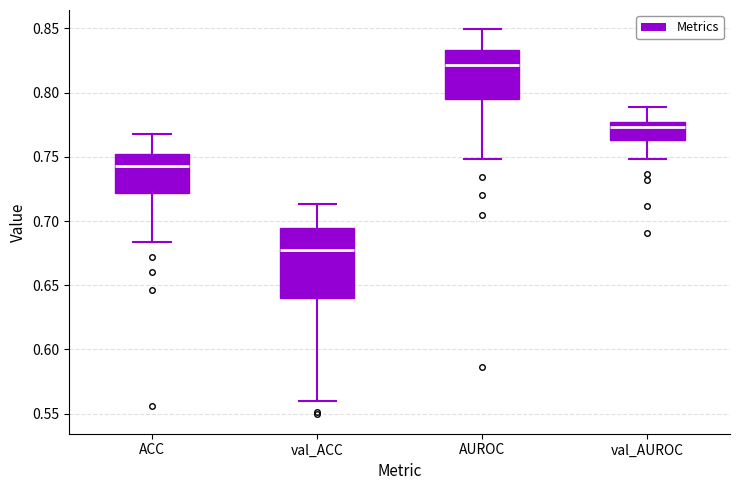

Reading left to right, read every box against the y-axis: the position of its median line, the range the box covers, and the ends of its whiskers. The values are not printed on the chart, so give them approximately, as read against the axis.

ACC: median 0.745, box 0.720 to 0.750, whiskers 0.685 to 0.770
val_ACC: median 0.680, box 0.640 to 0.695, whiskers 0.560 to 0.715
AUROC: median 0.820, box 0.795 to 0.835, whiskers 0.750 to 0.850
val_AUROC: median 0.775 (just below the box's upper edge), box 0.765 to 0.775, whiskers 0.750 to 0.790